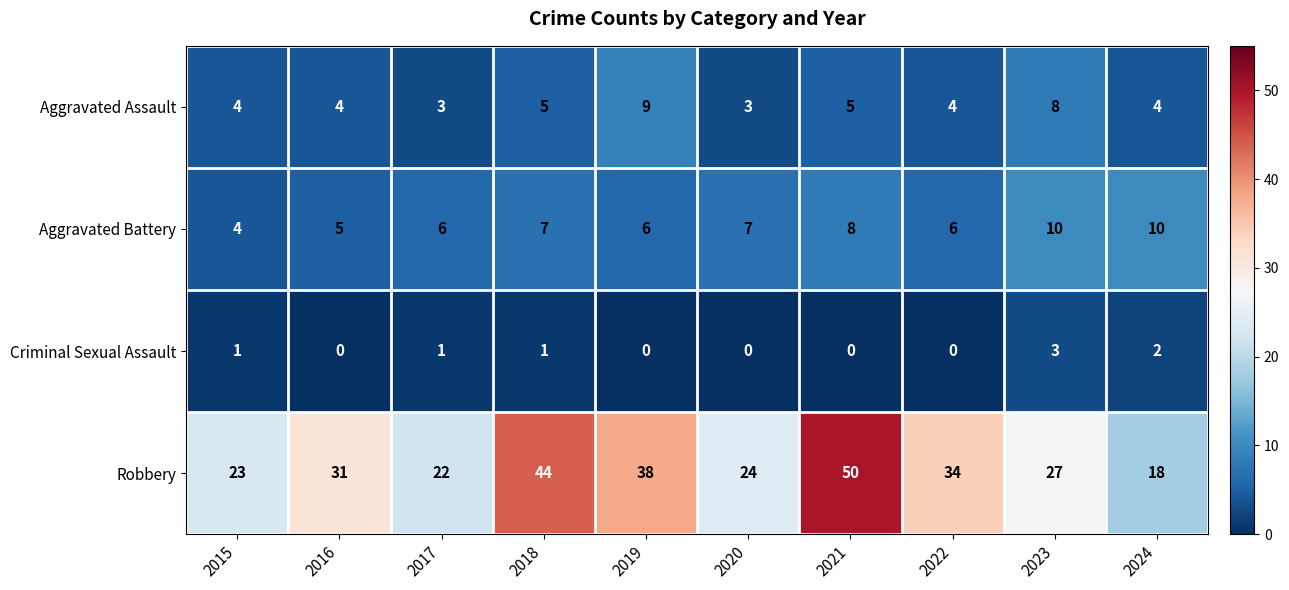

What is the total value across all series at 2018?

57